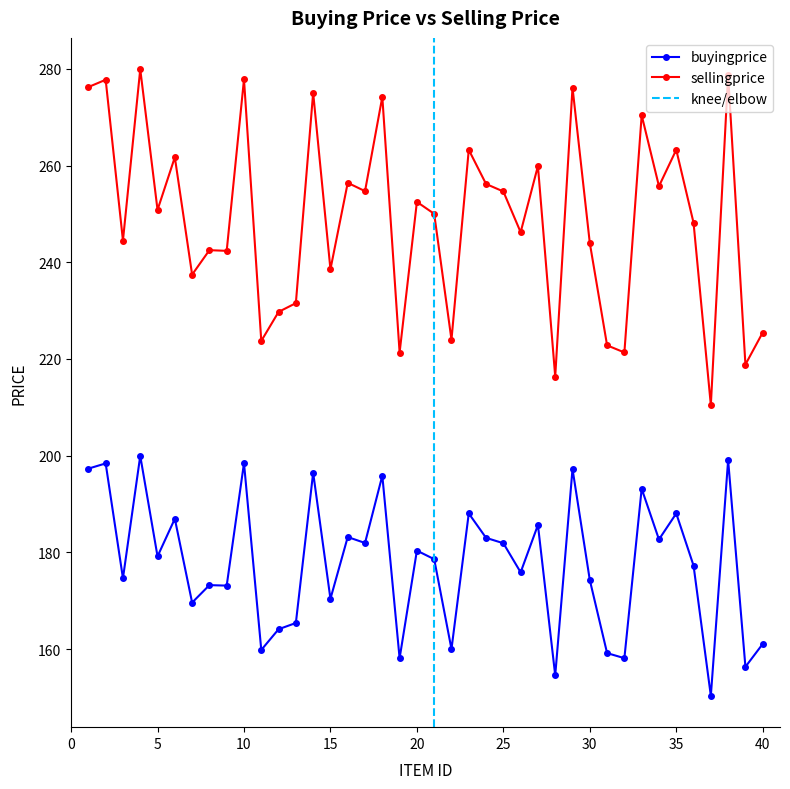

Is it true that sellingprice equals 242.5 at 8?

True